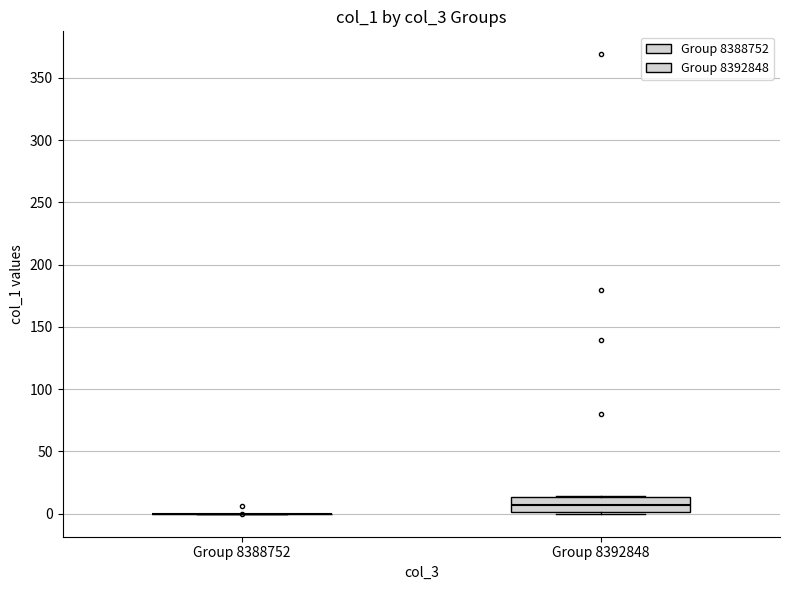

Reading left to right, transcribe this box plot: for each box, give where its median line is, the range the box spans, and where its two whiskers end, as read against the y-axis. The values are not printed on the chart, so give them approximately, as read against the axis.

Group 8388752: box collapsed to a line at 0, whiskers 0 to 0
Group 8392848: median 5, box 0 to 15, whiskers 0 (just below the box's lower edge) to 15